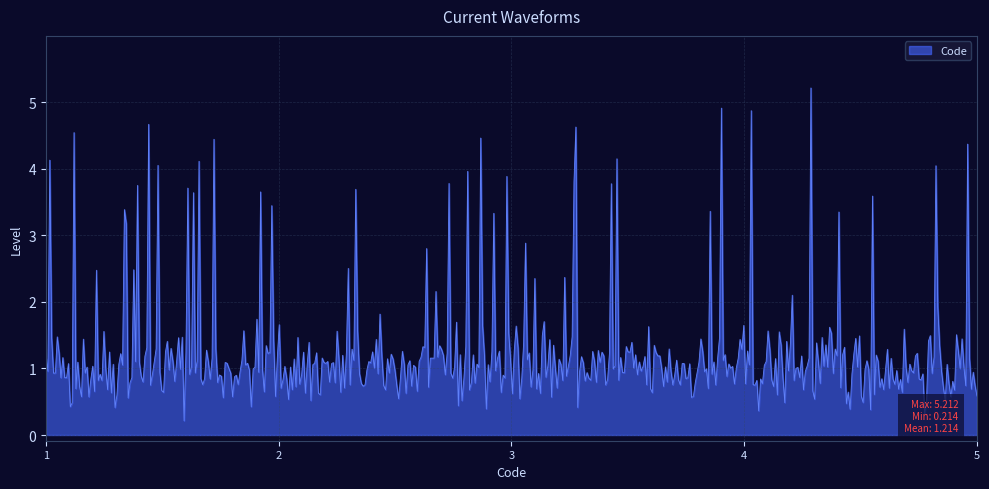

What is the maximum value shown in the chart?

5.2